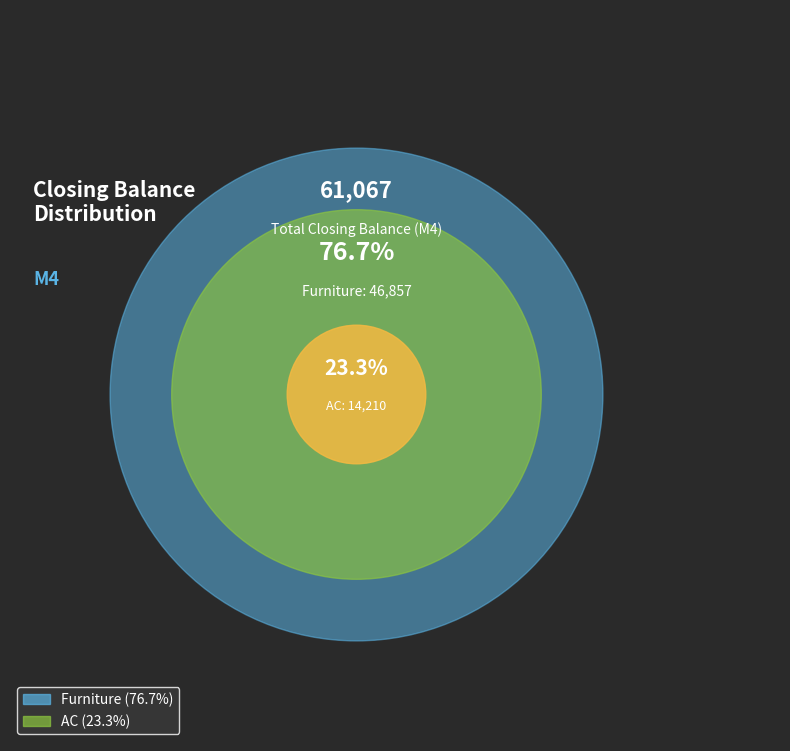

What is the ratio of the value at AC to the value at Furniture?

0.3